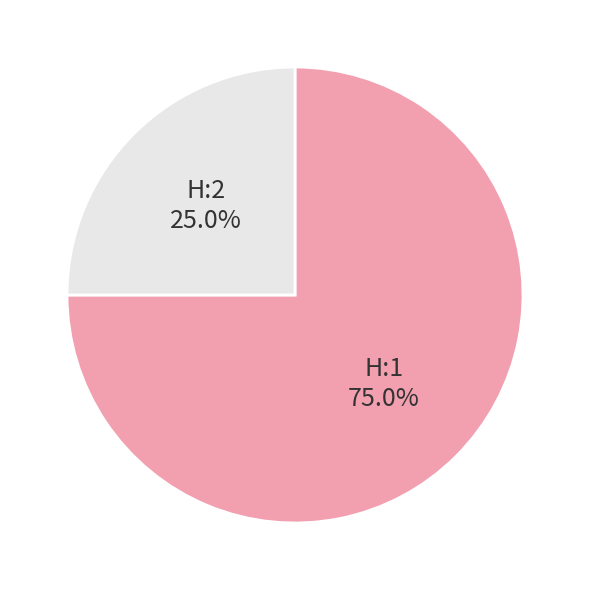

To the nearest percent, what percentage of the pie is H:1?

75%